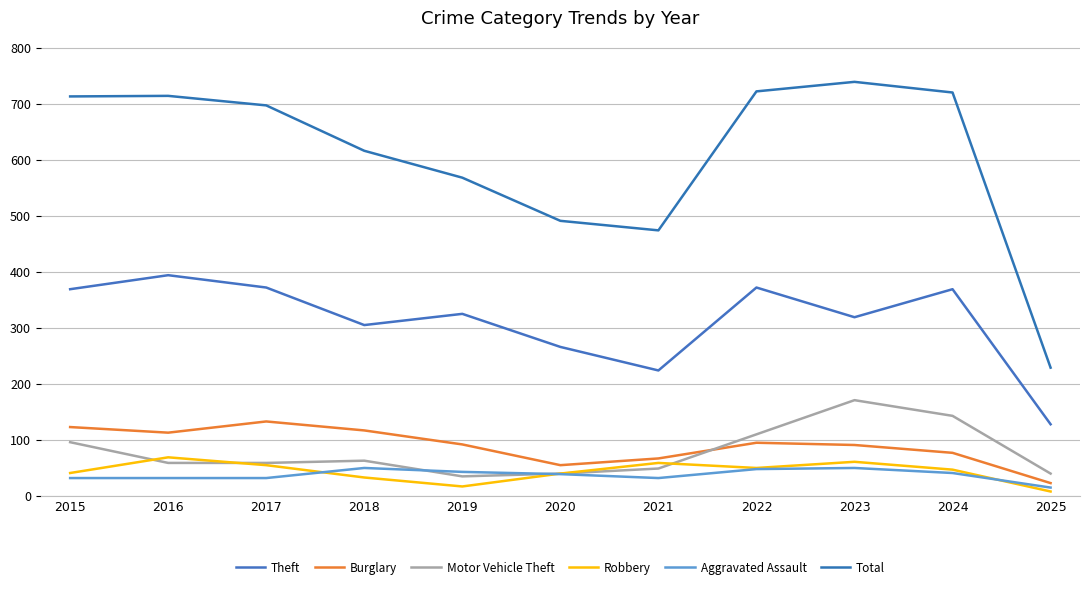

Is the value of Robbery at 2022 greater than the value of Theft at 2016?

No